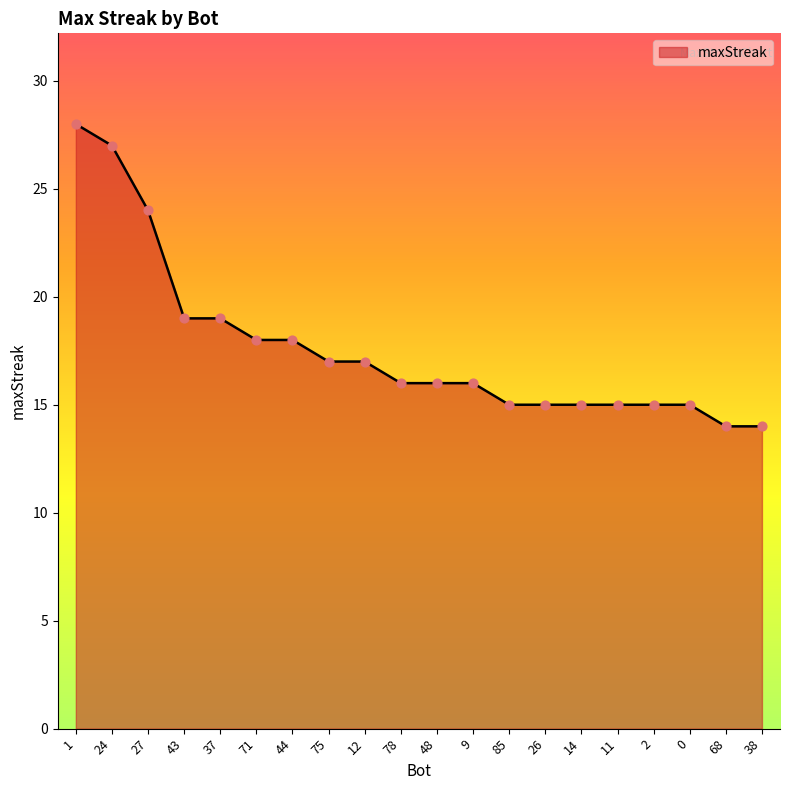

Approximately how many times larger is the value at 68 compared to 78?

0.9